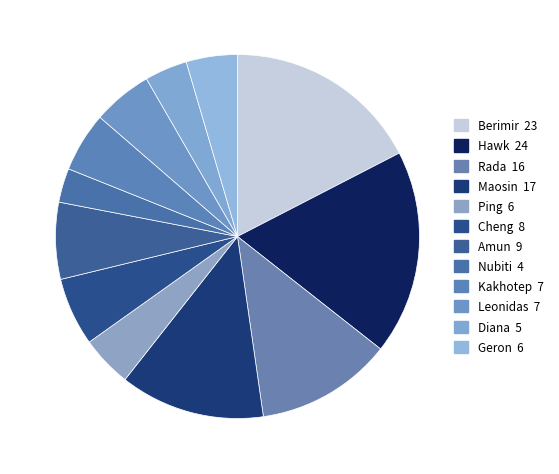

What is the smallest slice in the pie chart?

Nubiti